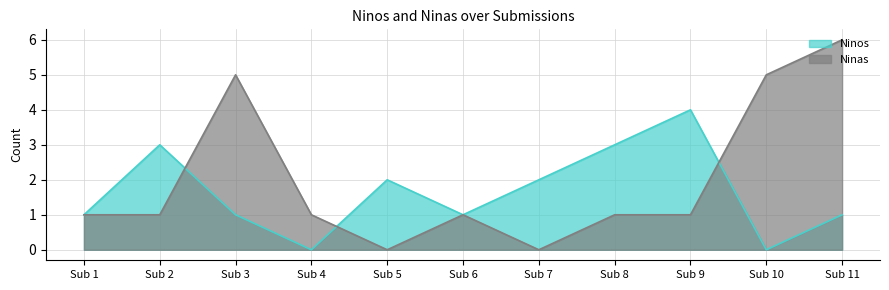

Is the value of Ninos at Sub 6 greater than the value of Ninas at Sub 10?

No